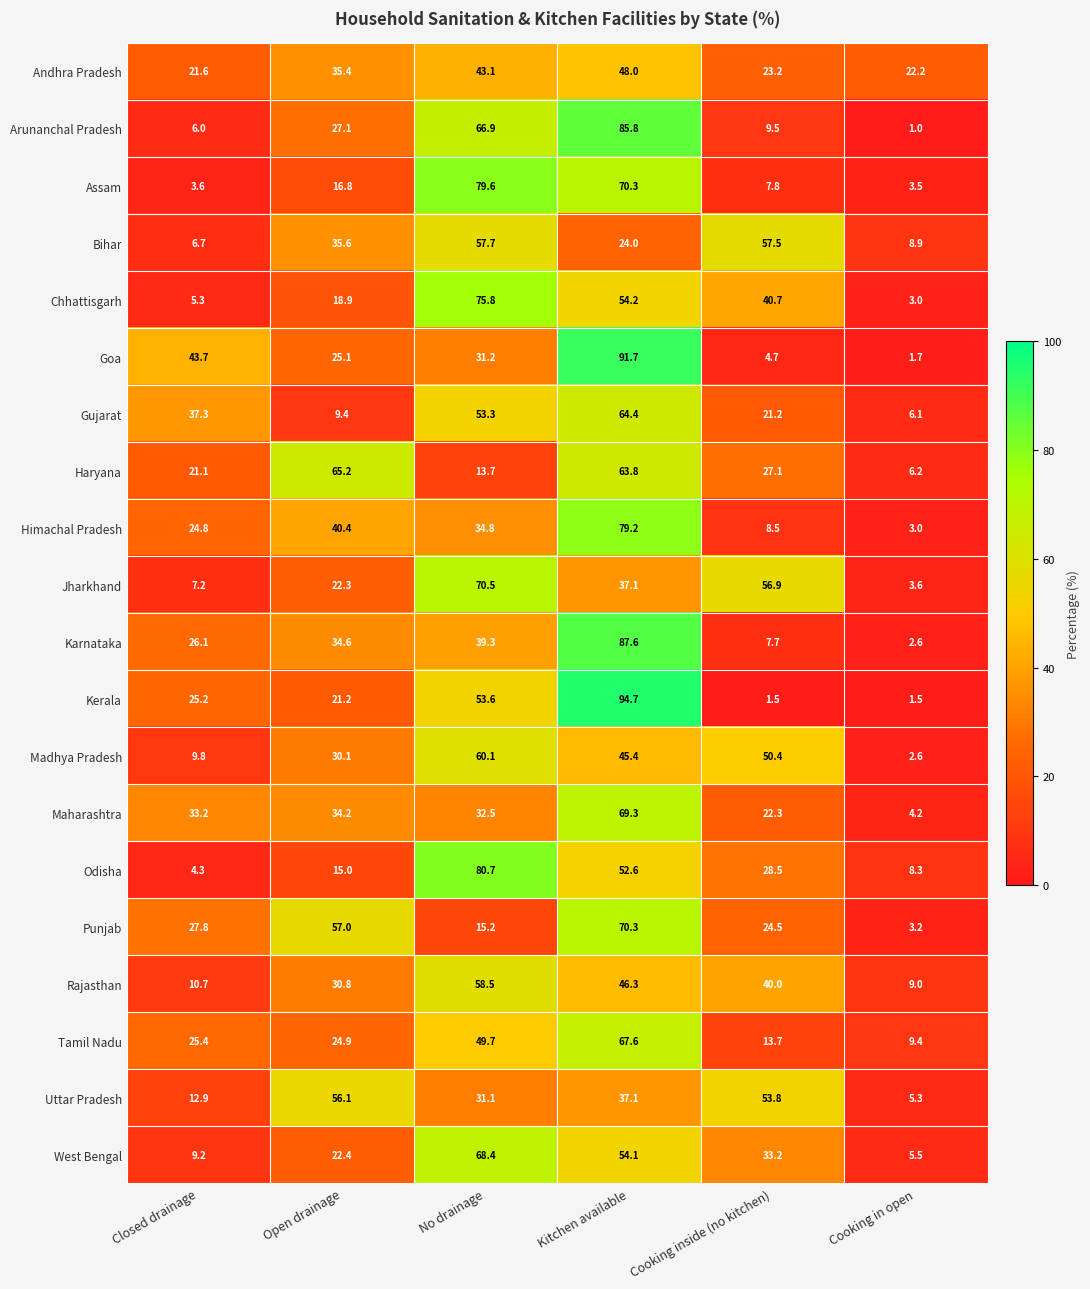

What is the difference between the maximum and second lowest values in the Maharashtra series?

47.0